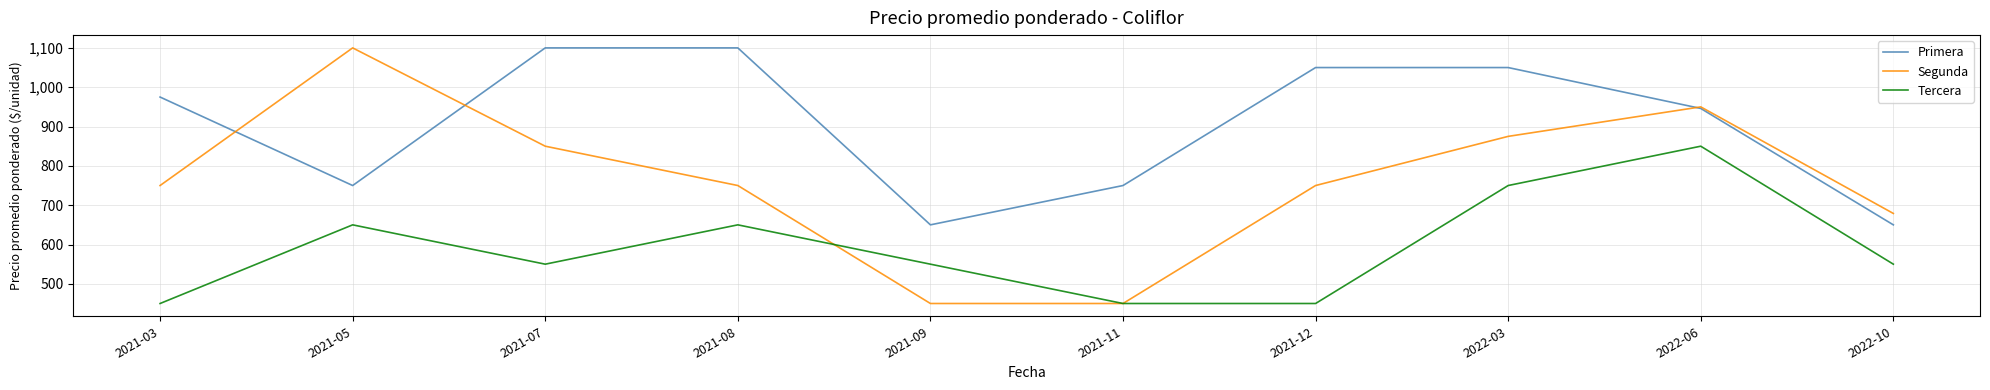

Is it true that Segunda equals 219 at 2022-10?

False